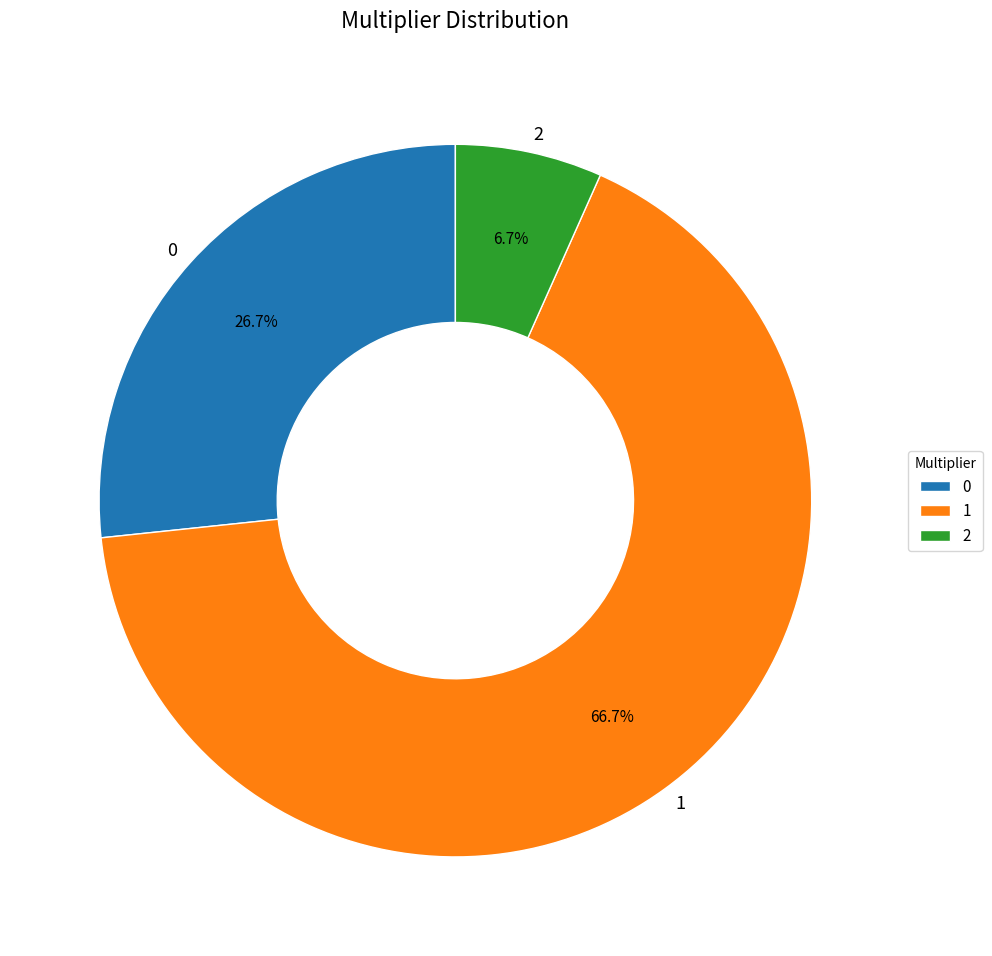

What is the ratio of the value at 1 to the value at 0?

2.5